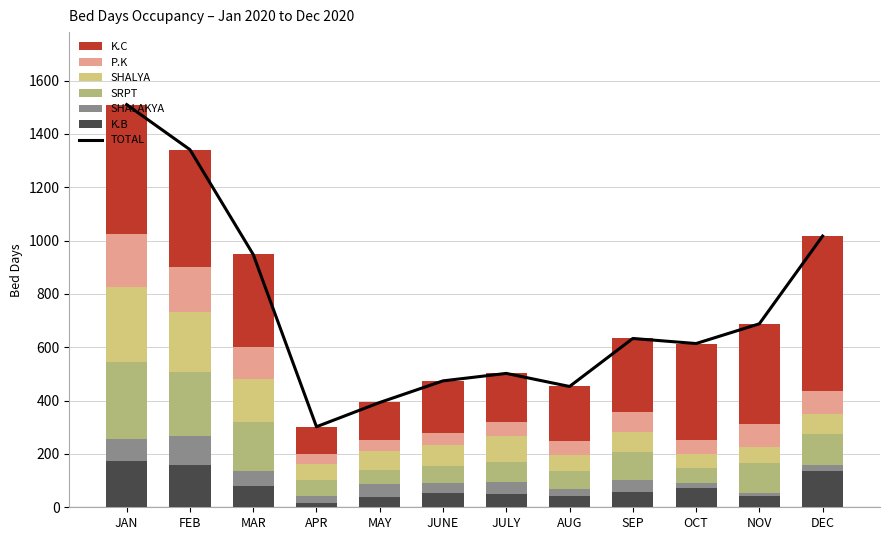

Is it true that SHALAKYA equals 66 at JULY?

False